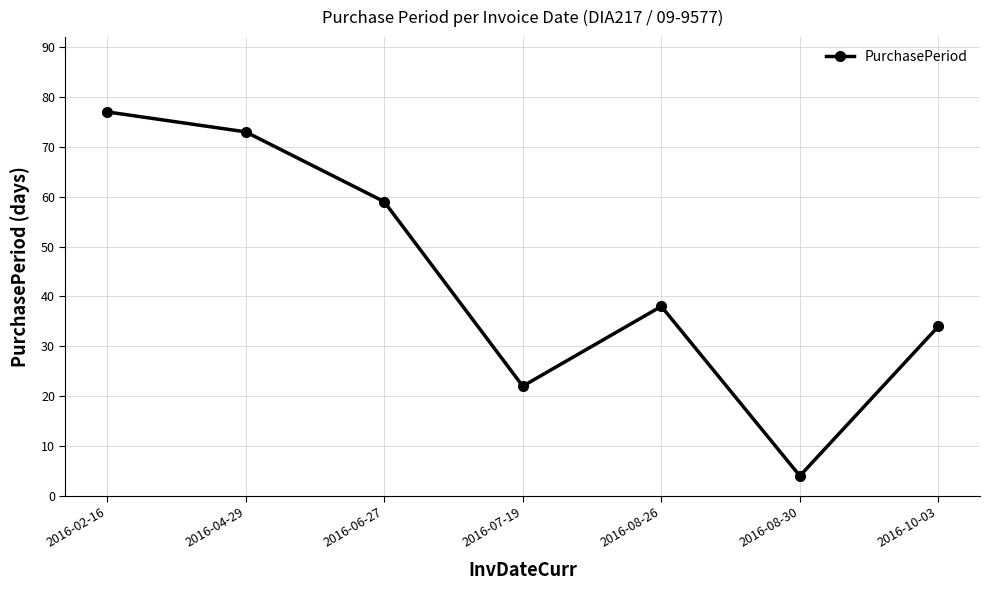

Is it true that the value at 2016-02-16 is 77?

True